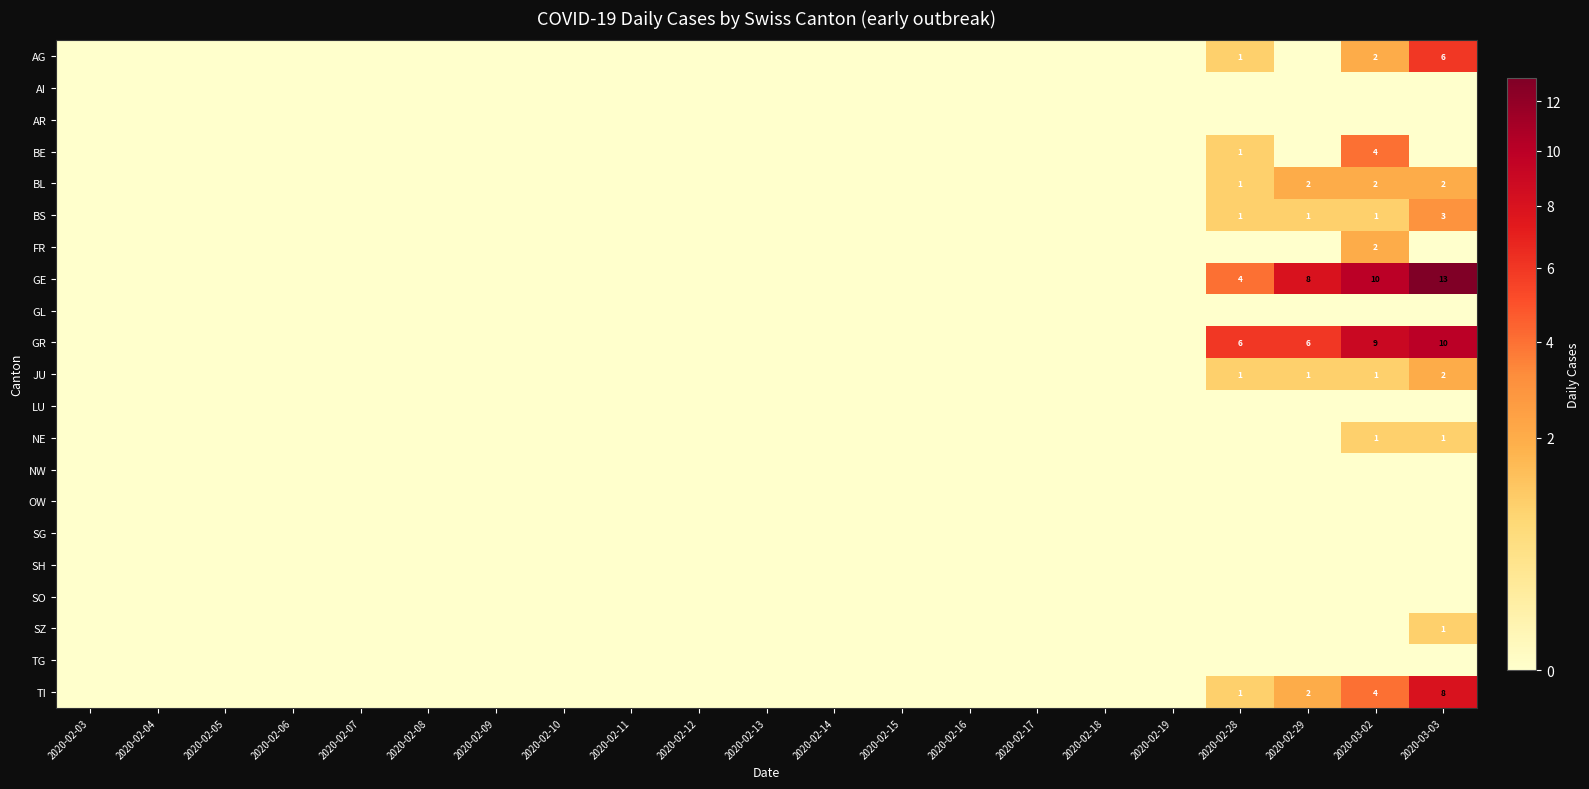

Read the SZ value at 2020-03-03.

1